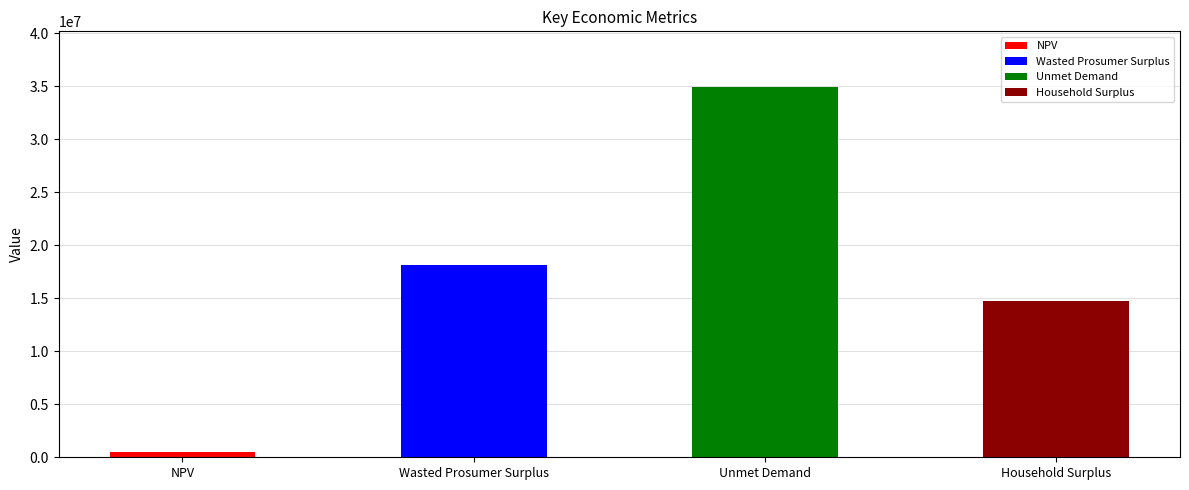

What is the smallest value displayed?

503374.4